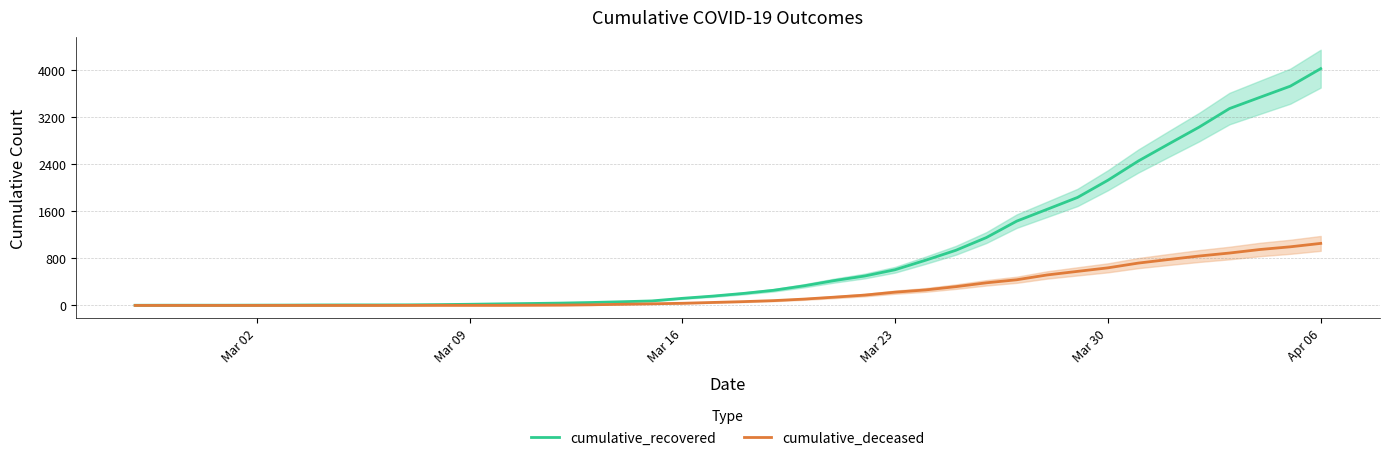

True or false: cumulative_deceased and cumulative_recovered cross at least once.

False